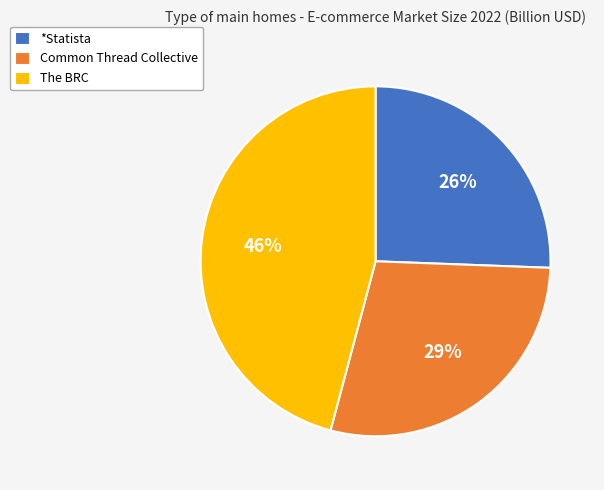

To the nearest percent, what is the difference between the largest and smallest slice percentages?

20%